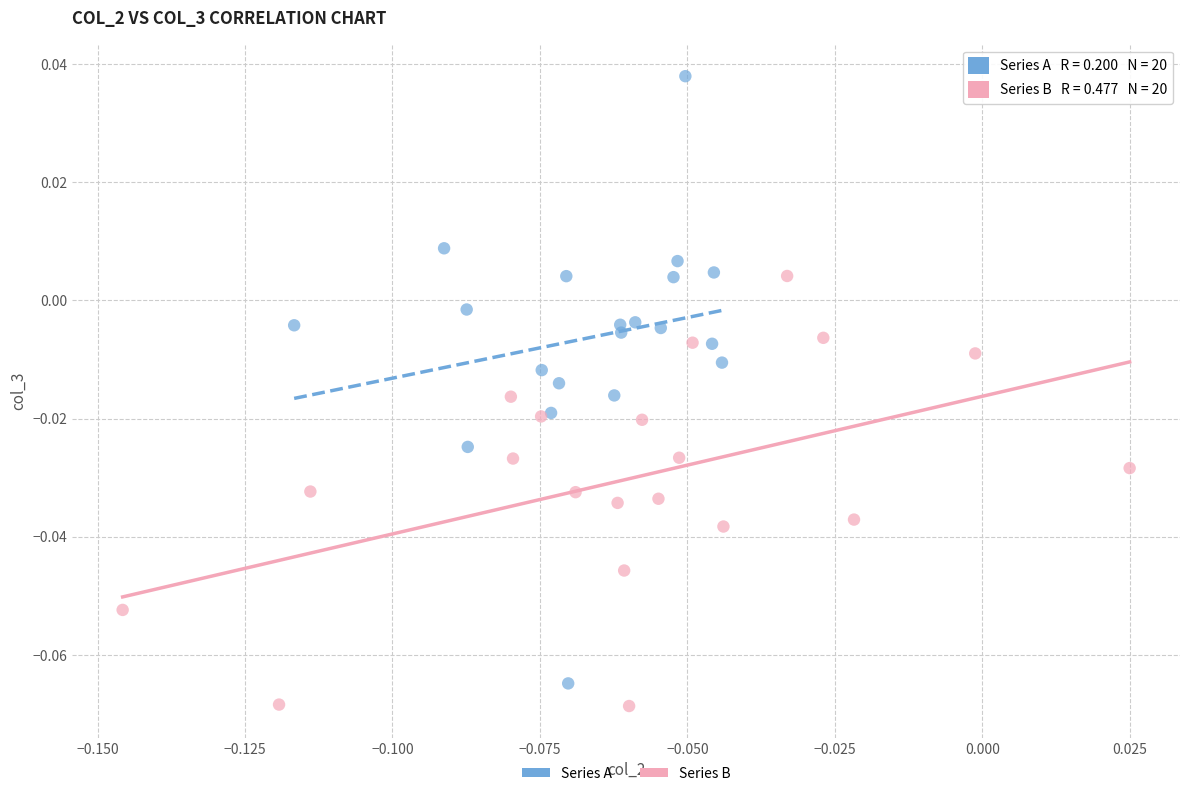

Which series contains the highest Y value?

Series A